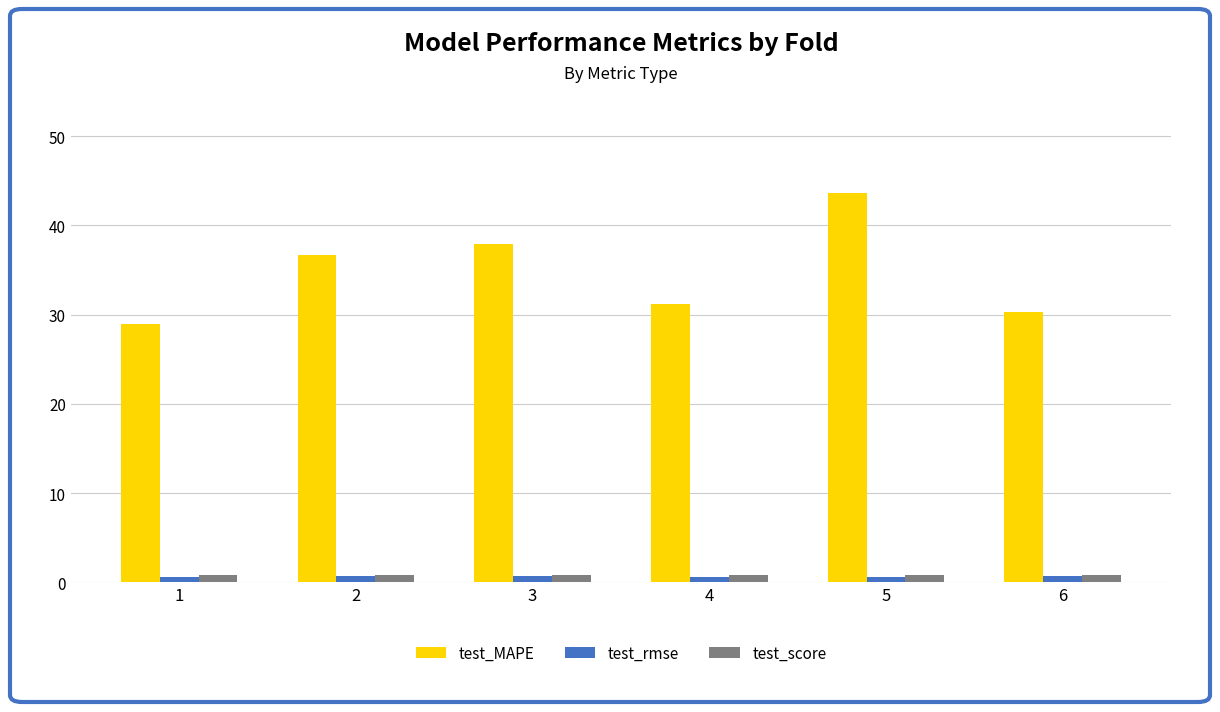

What is the difference between the second highest and minimum values in the test_score series?

0.1